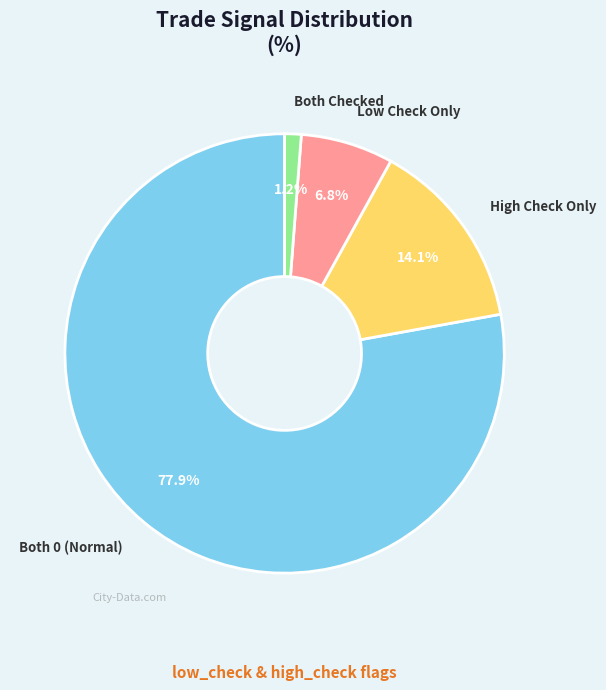

How many segments does this pie chart have?

4